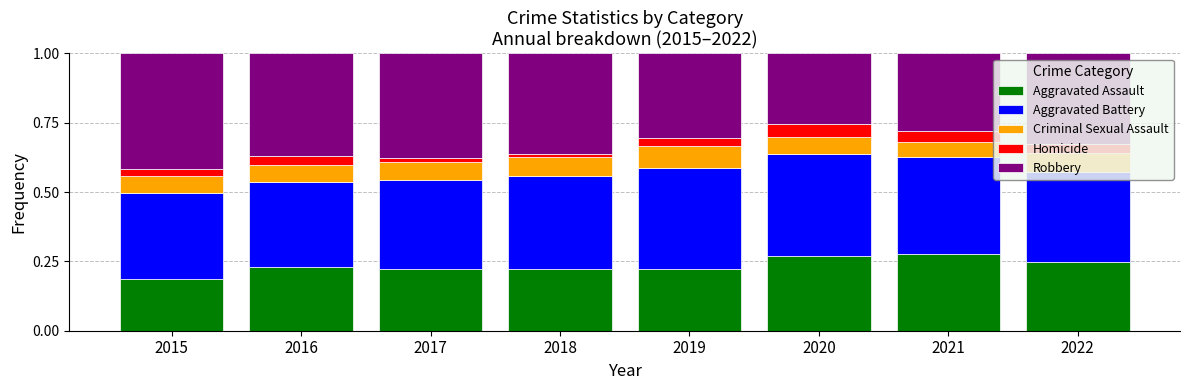

Which category has the lowest value in the Aggravated Assault series?

2015